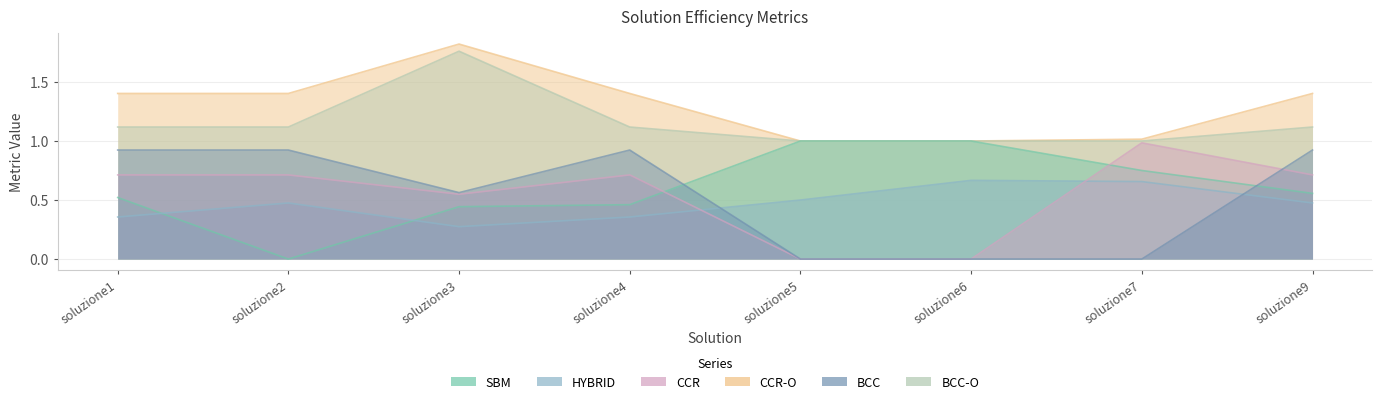

True or false: HYBRID and SBM cross at least once.

True